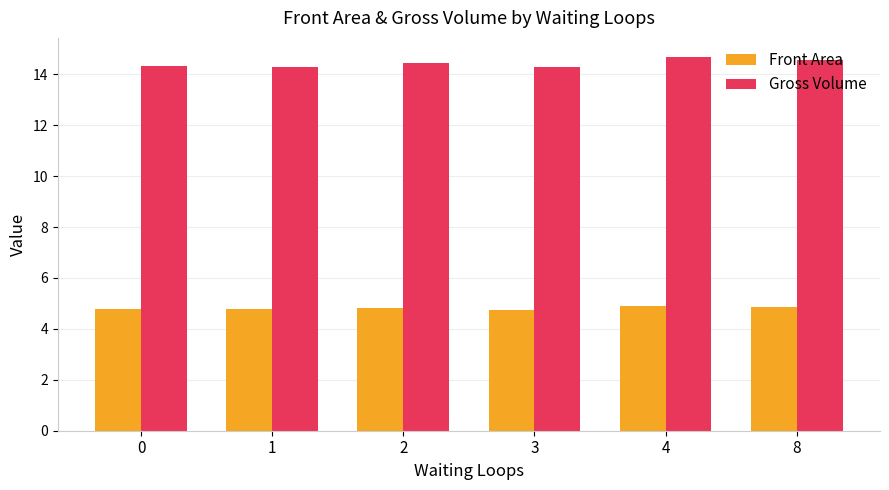

What is the value of the Front Area bar at the 6th from the left?

4.9